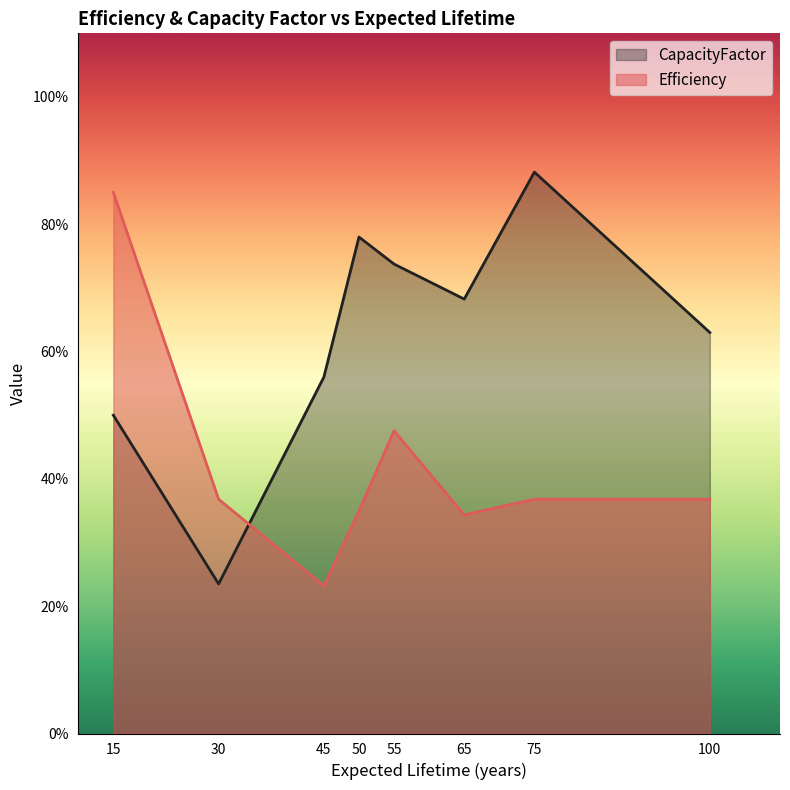

At 30, list the series in order from largest to smallest.

Efficiency, CapacityFactor